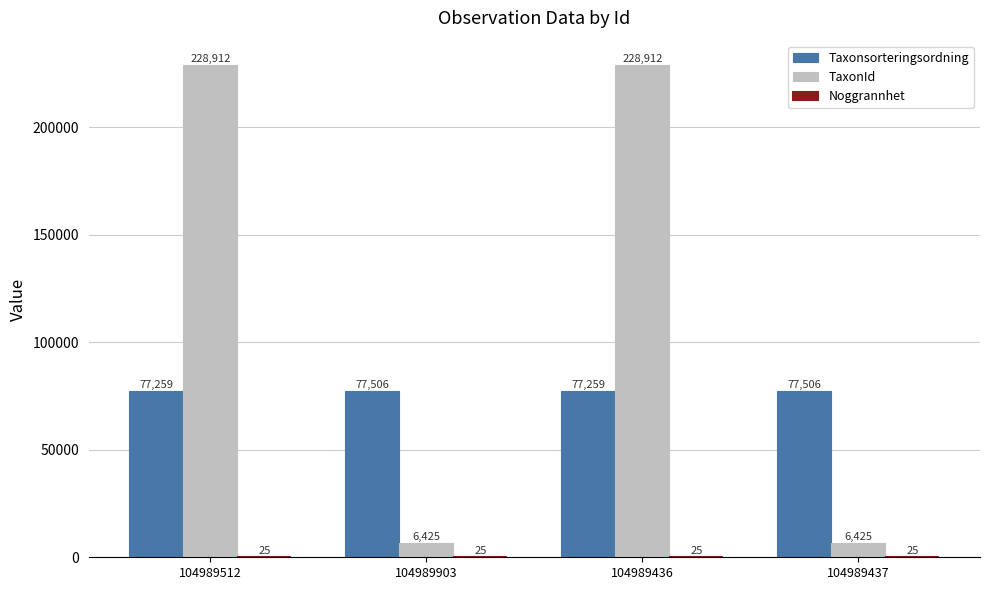

What is the total value across all series at 104989512?

306196